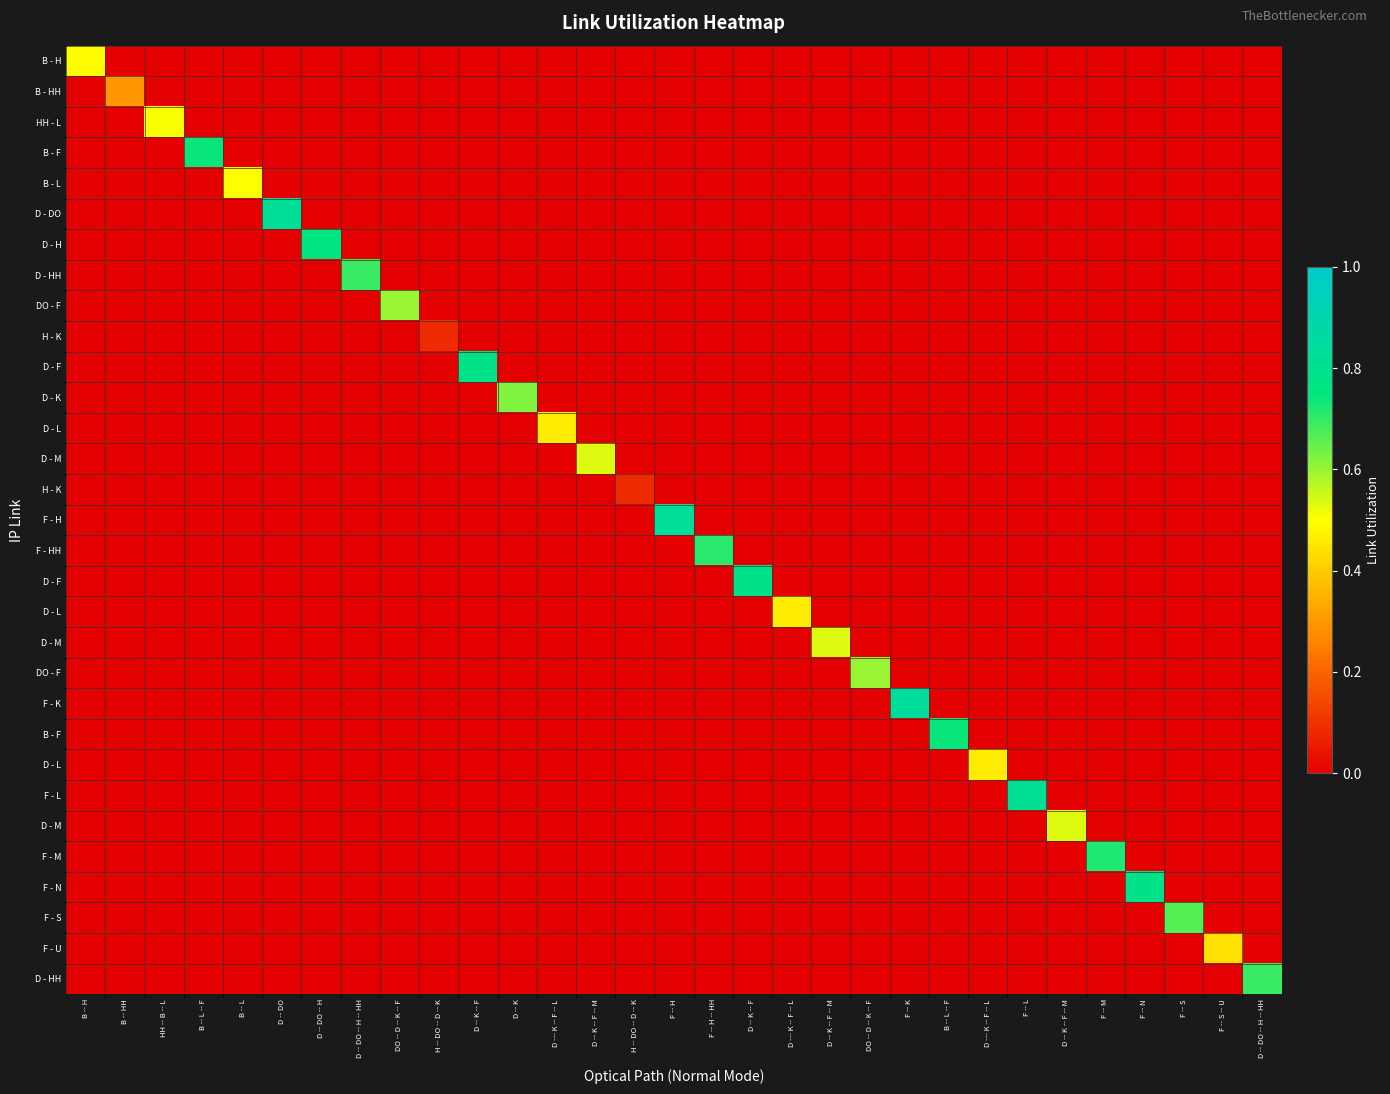

At which category does the chart reach its minimum across all series?

B -- HH